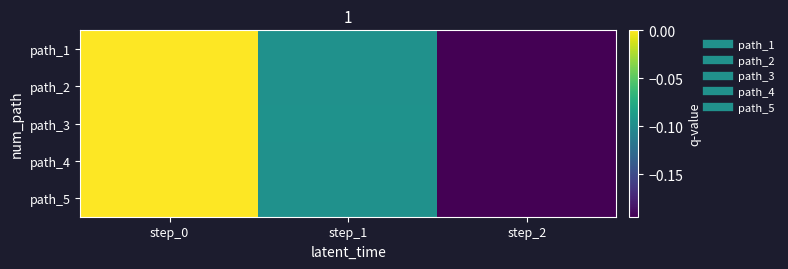

What is the minimum value shown in the chart?

-0.2